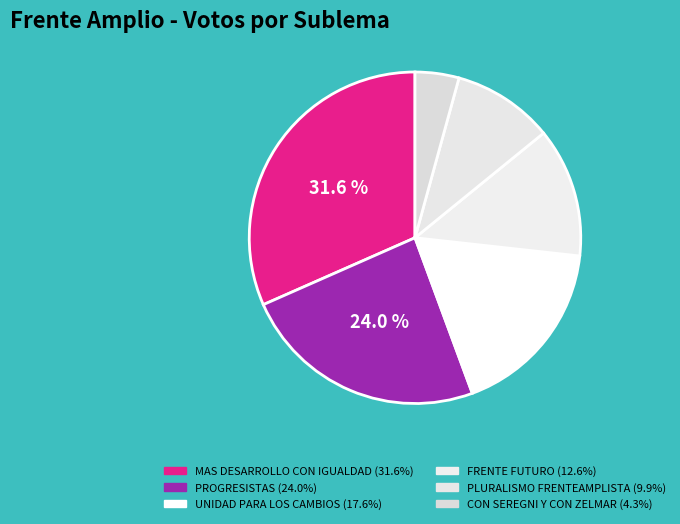

Count the number of slices in the pie.

6